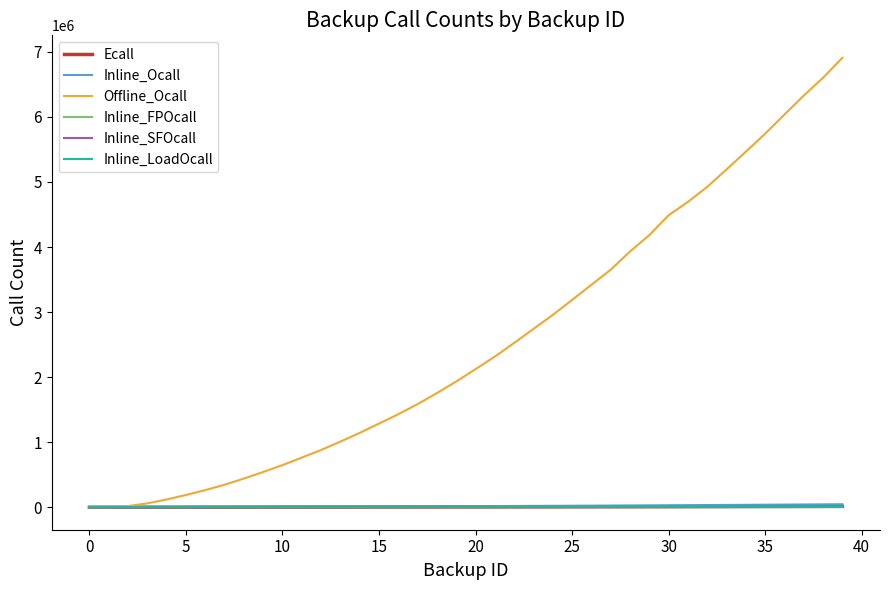

At which label is Inline_FPOcall closest to 6969?

25